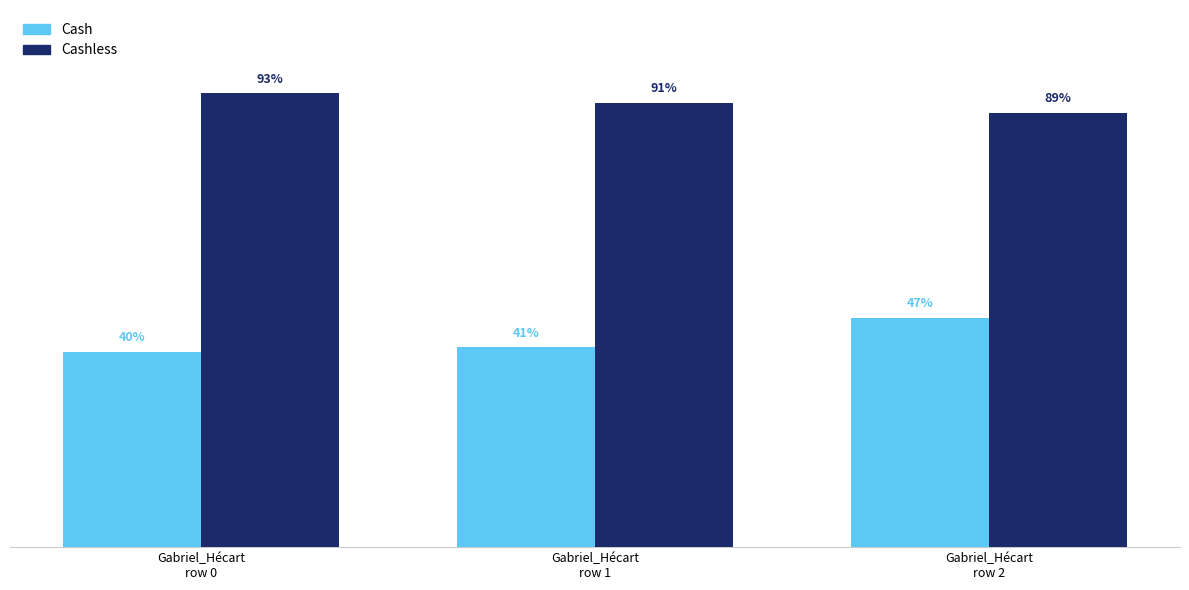

Rank the series by their maximum value, from highest to lowest.

Cashless, Cash